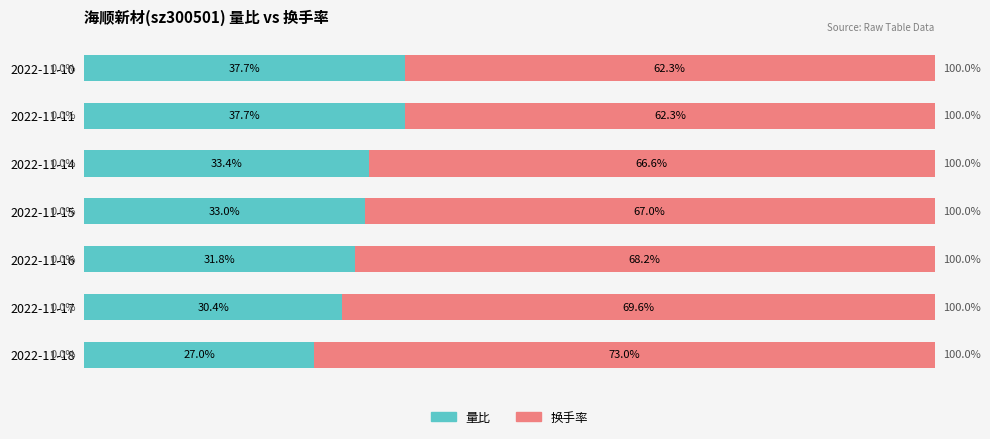

Where is 量比 nearest to the value 32?

2022-11-16